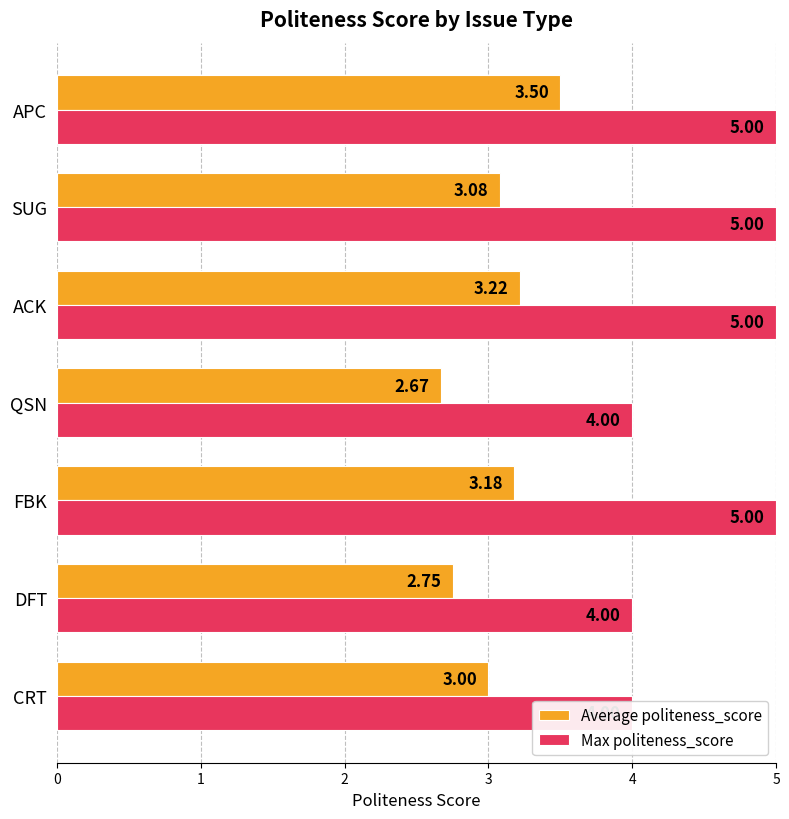

Reading left to right, extract all data points from this chart.

Average politeness_score: 3.0	2.8	3.2	2.7	3.2	3.1	3.5
Max politeness_score: 4.0	4.0	5.0	4.0	5.0	5.0	5.0